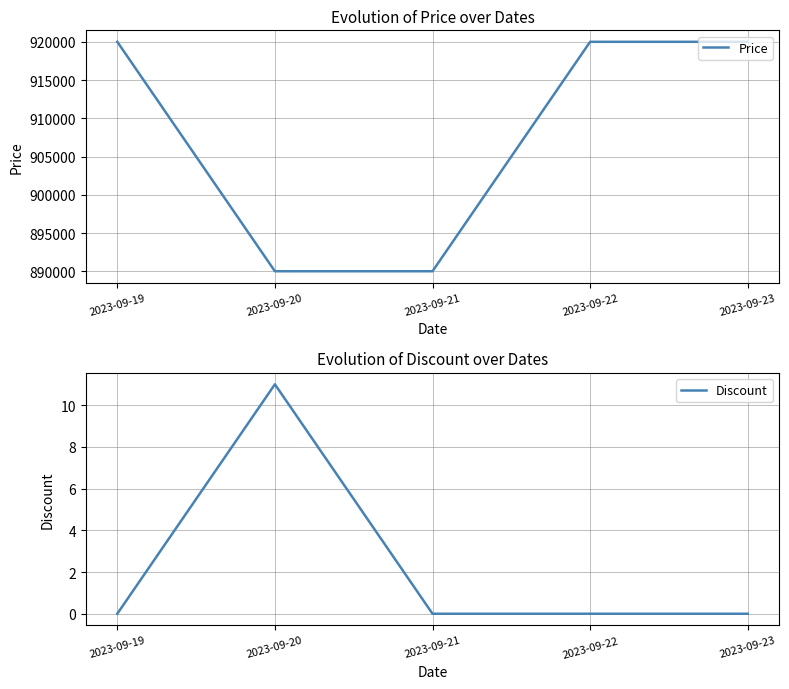

What is the difference between the maximum and minimum values in the Price series?

30000